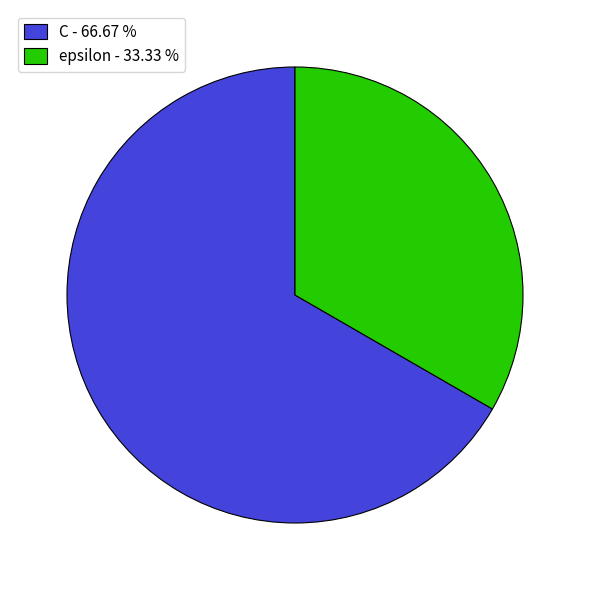

How many slices are in this pie chart?

2